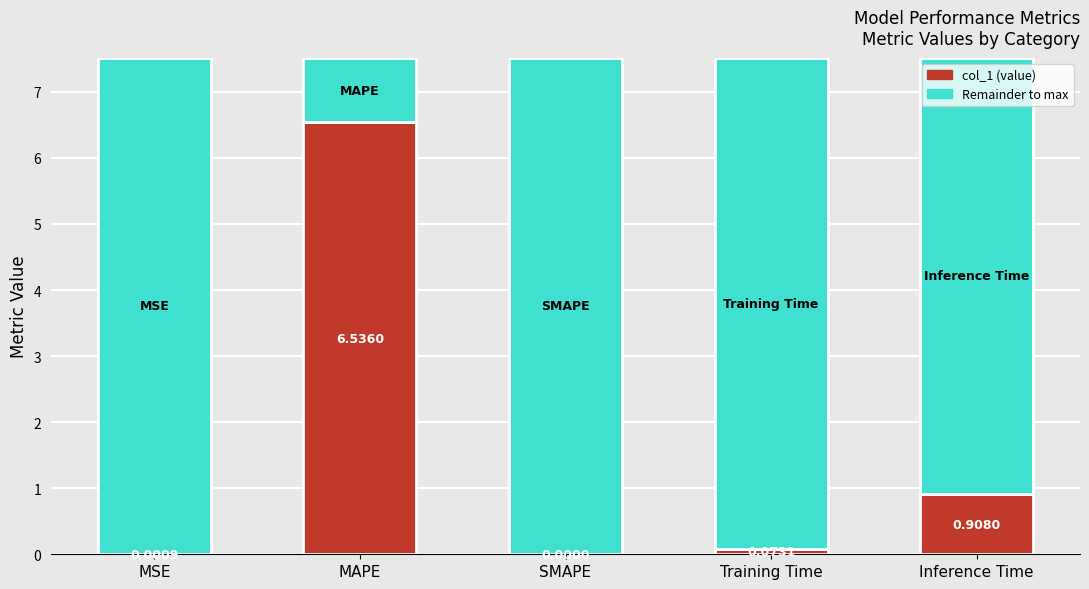

What is the average value?

1.5